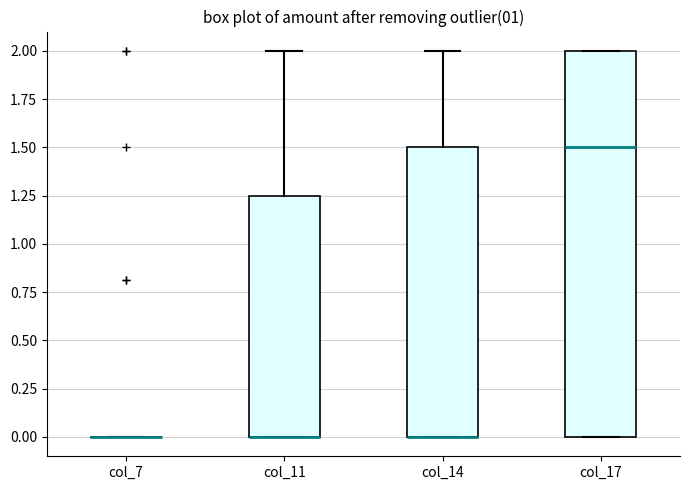

Where is the upper edge of the box for col_17 on the y-axis? The values are not printed on the chart, so give them approximately, as read against the axis.

2.00